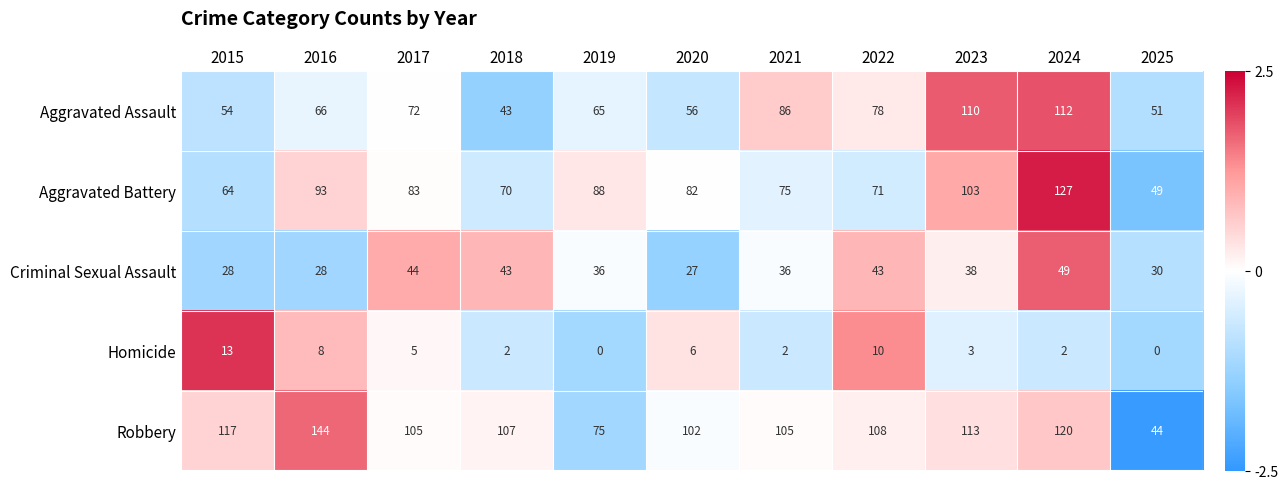

Which series changed the most between 2017 and 2022?

Aggravated Battery